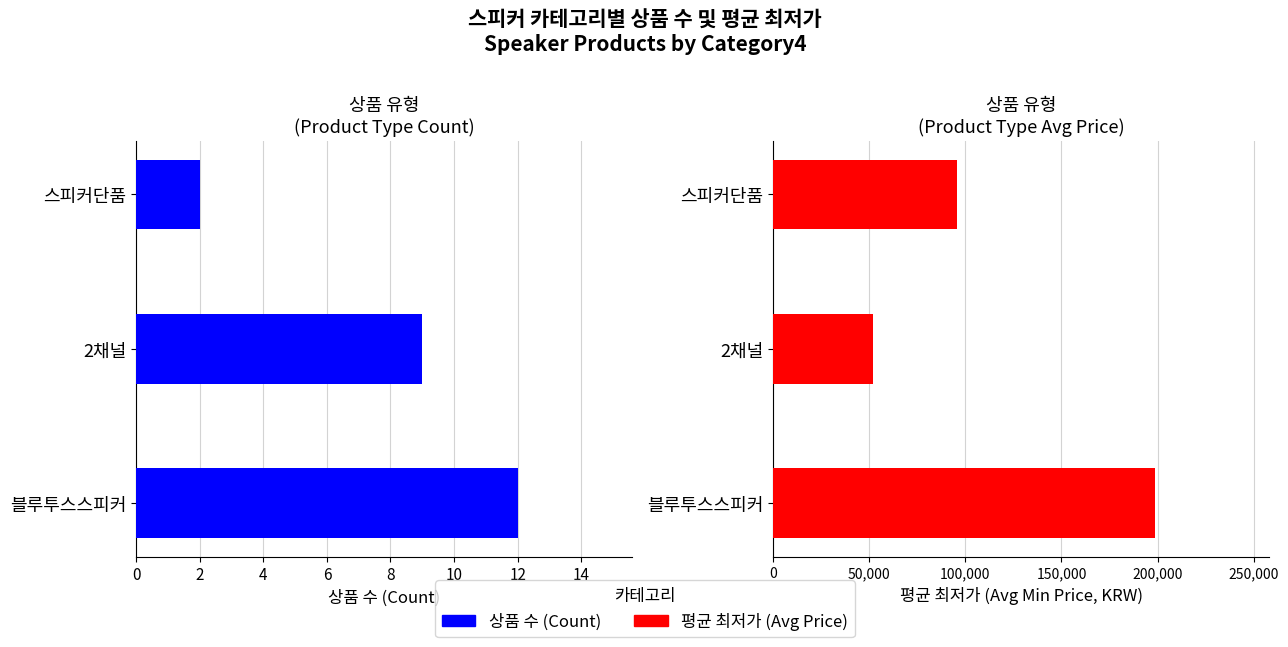

Are the bars grouped side by side (vs. stacked)?

Yes